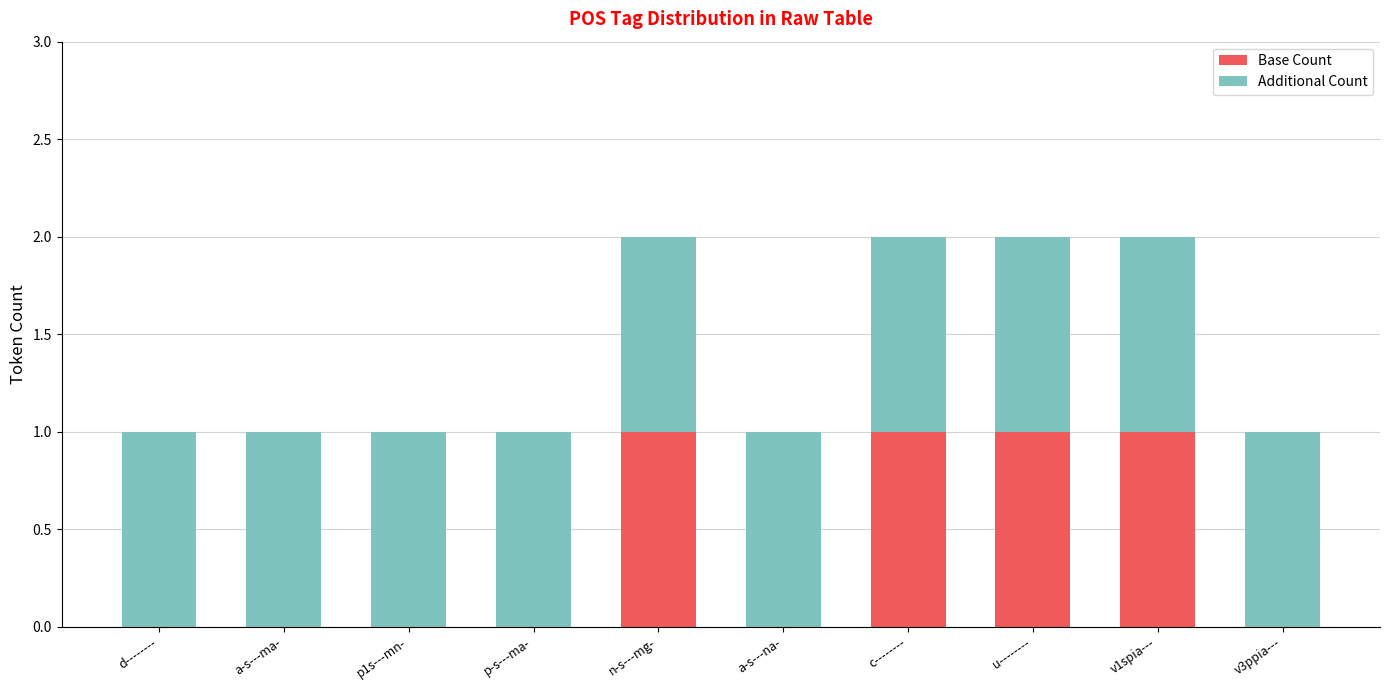

The value of Base Count at d-------- is 0. True or false?

True